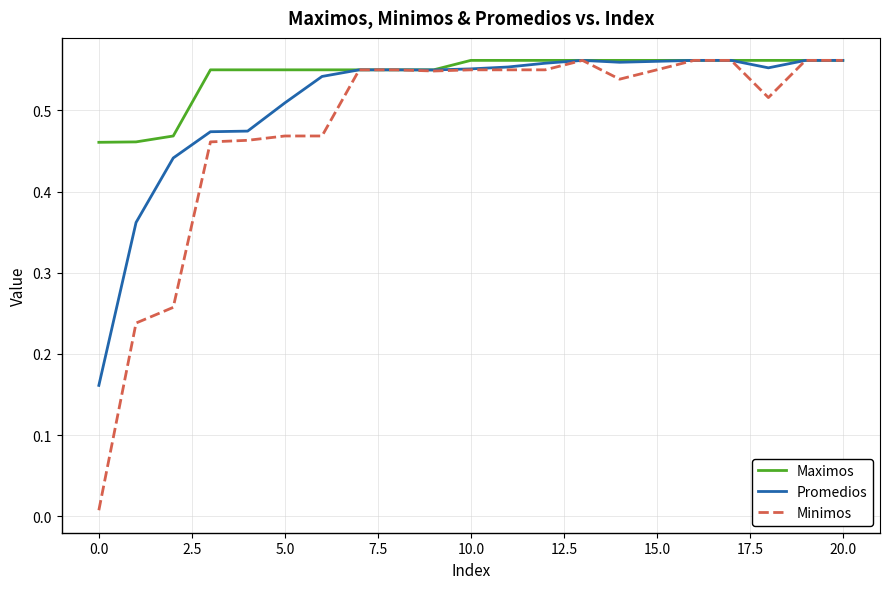

Which series has the largest total across all categories?

Maximos